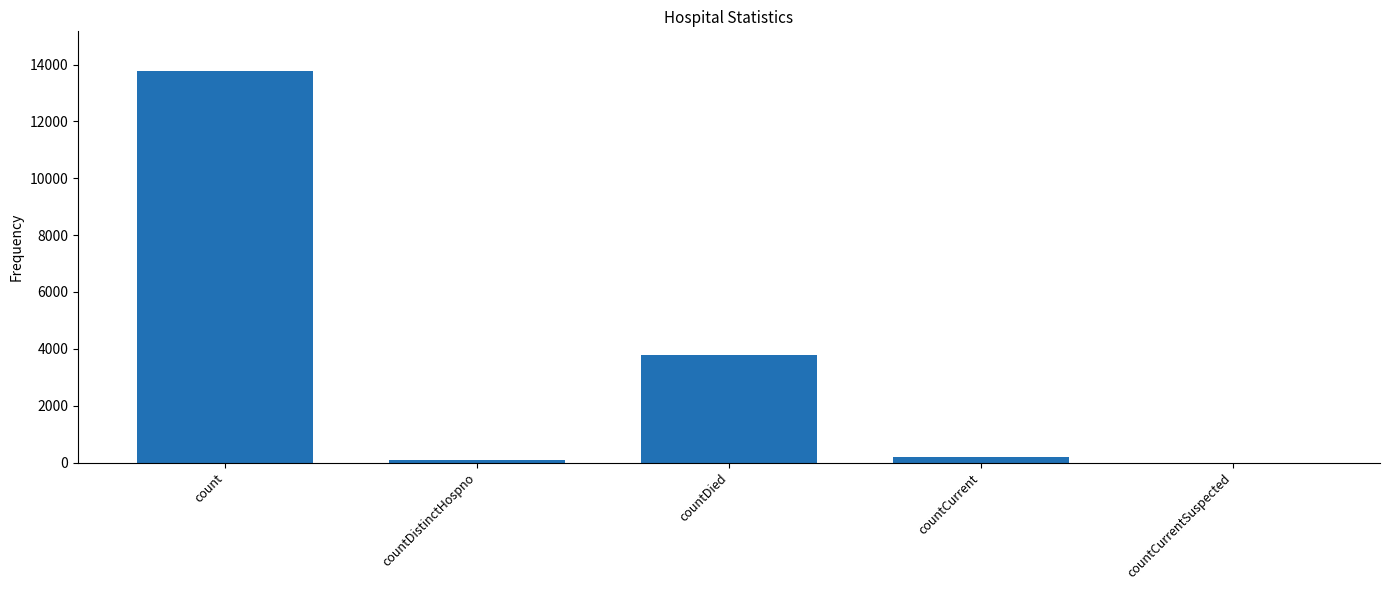

Which has a higher value, count or countDistinctHospno?

count